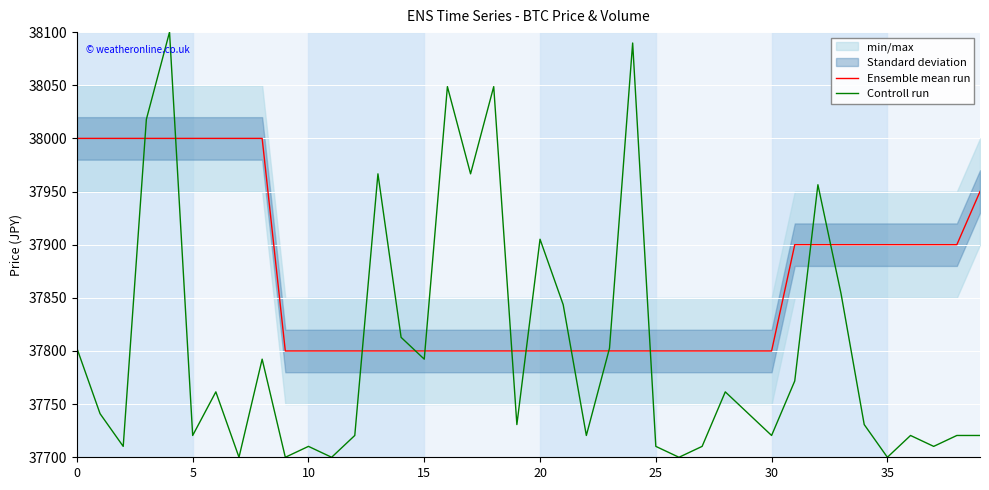

What is the sum of the Controll run values at 10 and 20?

75615.4